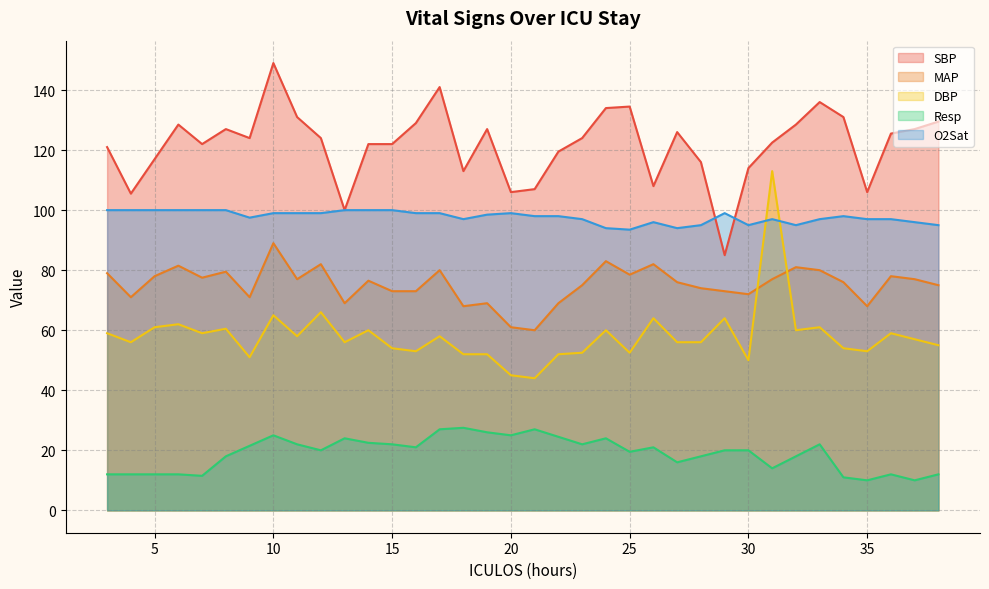

What is the spread (max minus min) of values at 36?

113.5